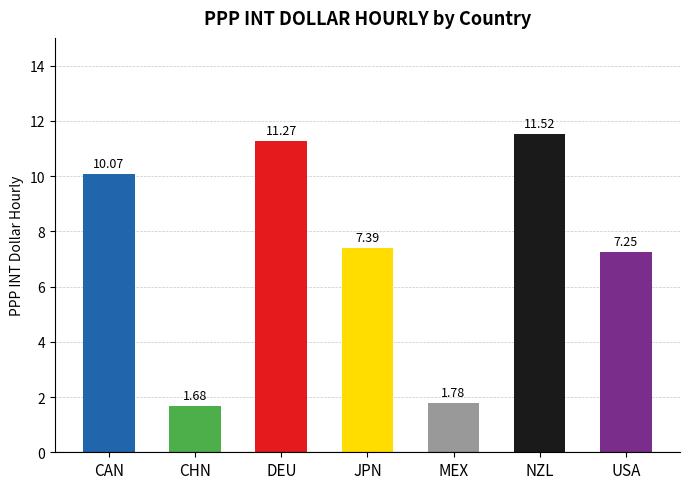

What is the change in value from CHN to JPN?

+5.7